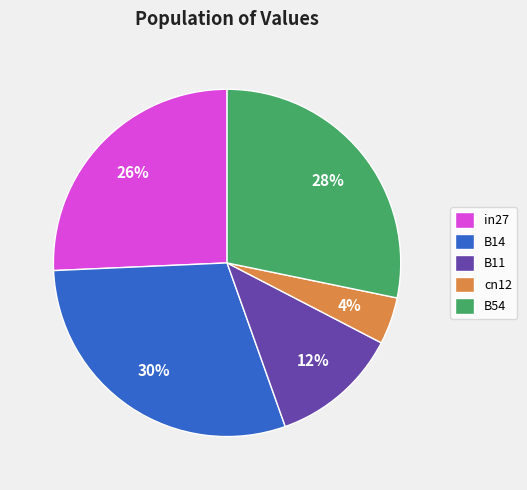

How many slices are in this pie chart?

5